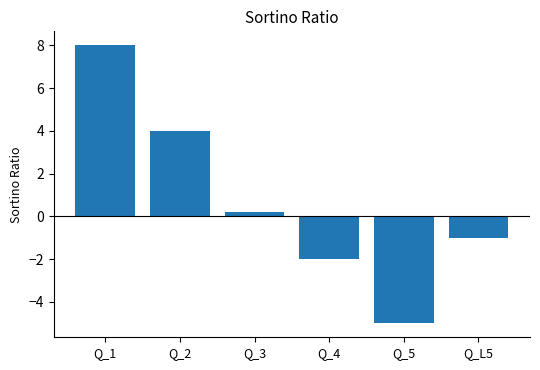

How many positive values are there?

3